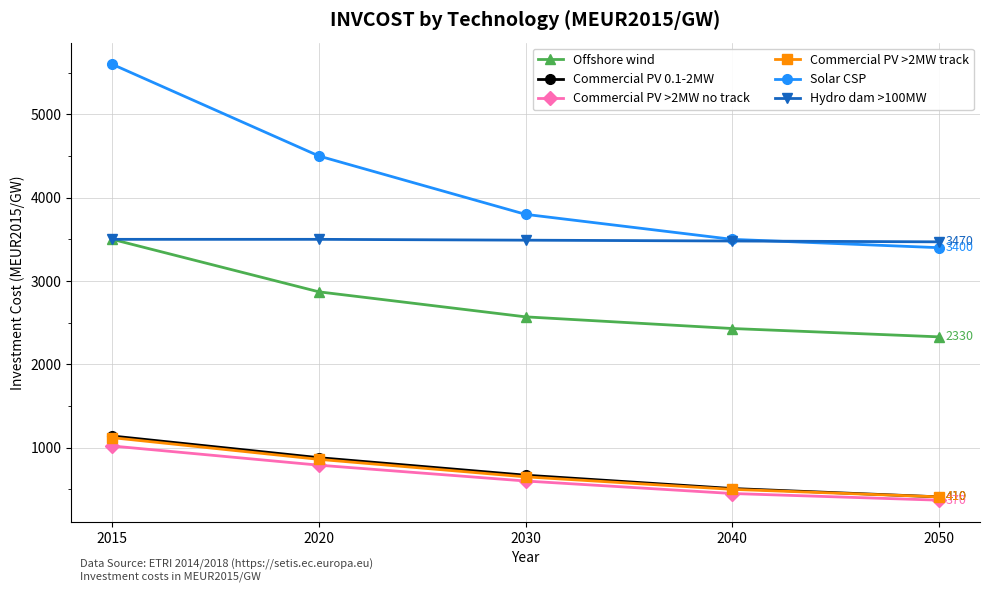

True or false: Solar CSP has more than 0 interior local peaks.

False